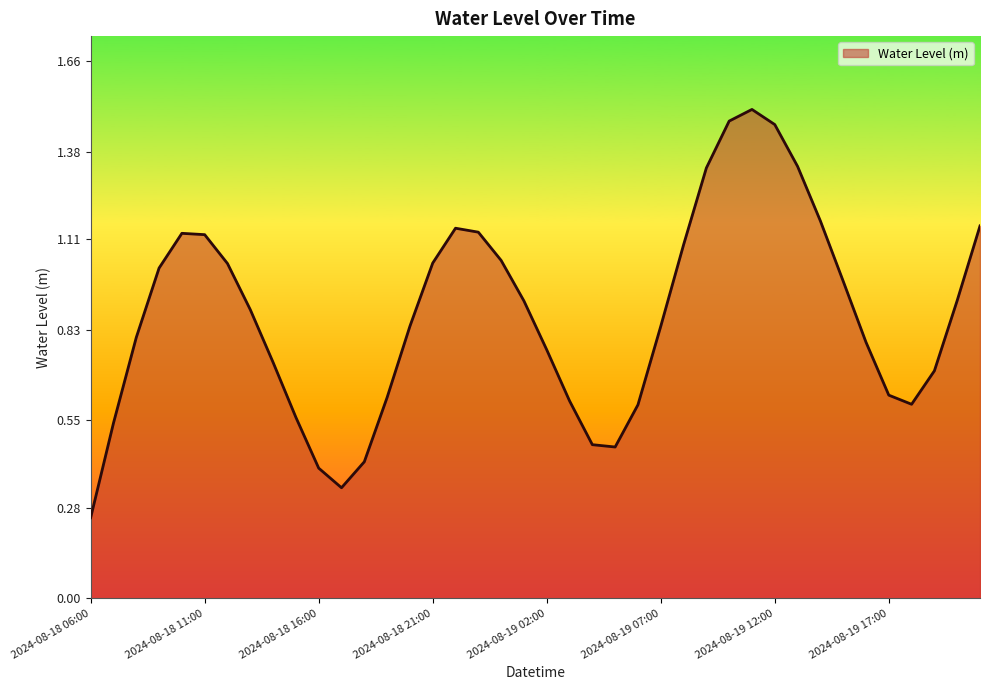

Reading right to left, list all the values displayed in this chart.

1.2	0.9	0.7	0.6	0.6	0.8	1.0	1.2	1.3	1.5	1.5	1.5	1.3	1.1	0.8	0.6	0.5	0.5	0.6	0.8	0.9	1.0	1.1	1.1	1.0	0.8	0.6	0.4	0.3	0.4	0.6	0.7	0.9	1.0	1.1	1.1	1.0	0.8	0.5	0.2